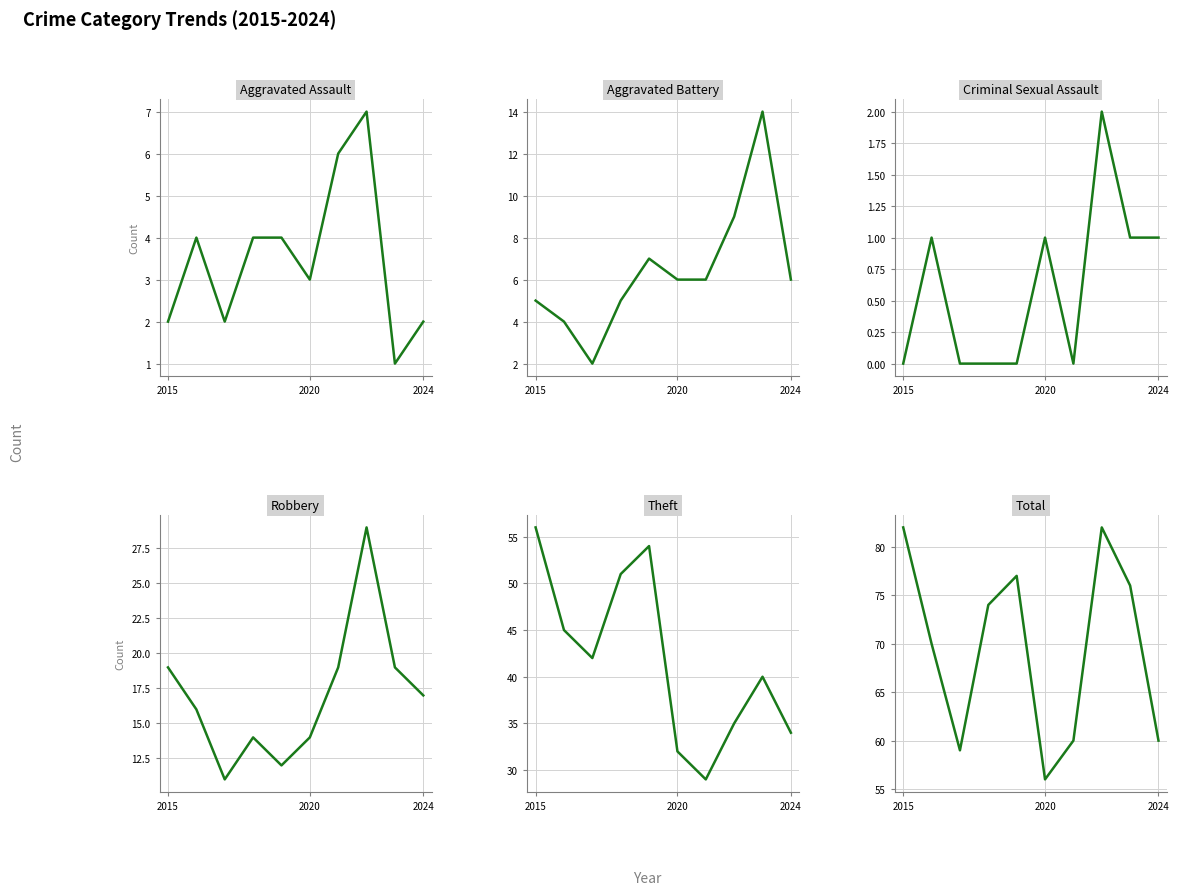

What are all the series names shown in the legend?

Aggravated Assault, Aggravated Battery, Criminal Sexual Assault, Robbery, Theft, Total